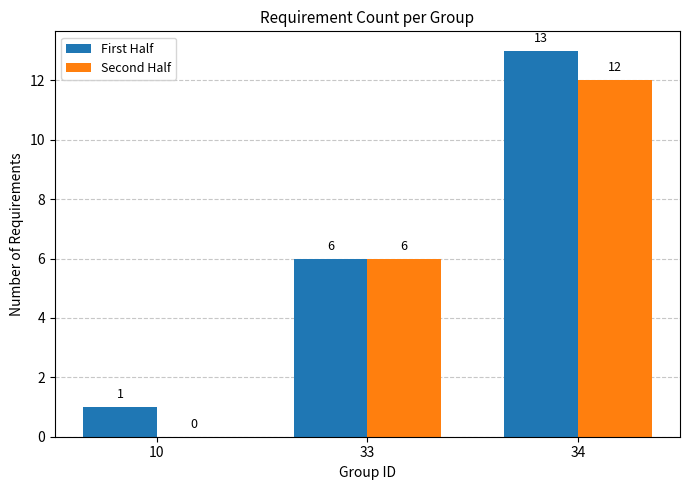

Which series changed the most between 10 and 33?

Second Half